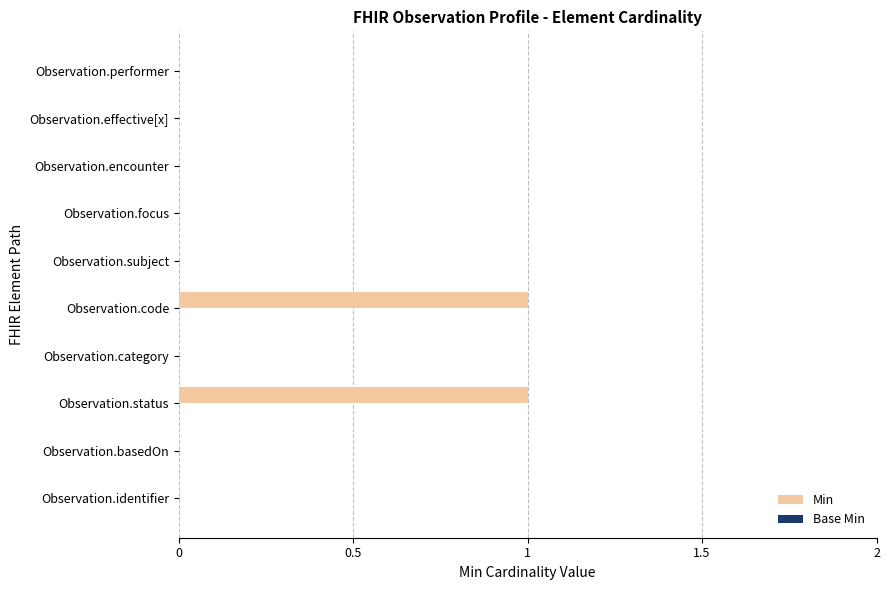

Between Observation.identifier and Observation.status, which is larger?

Observation.status